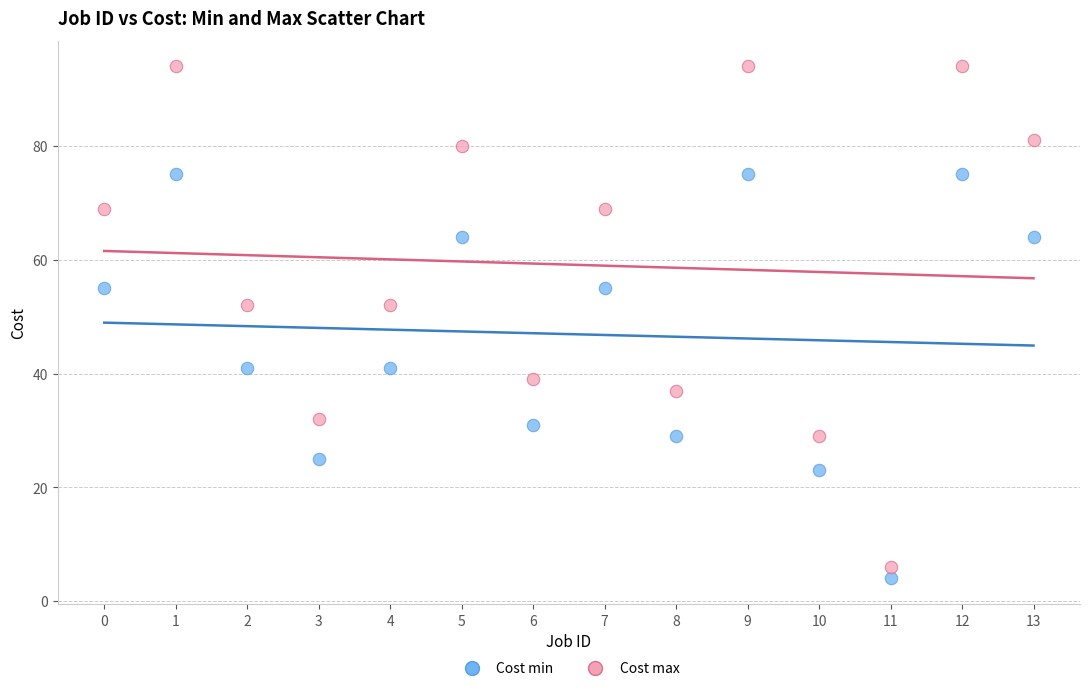

What are all the series names shown in the legend?

Cost min, Cost max